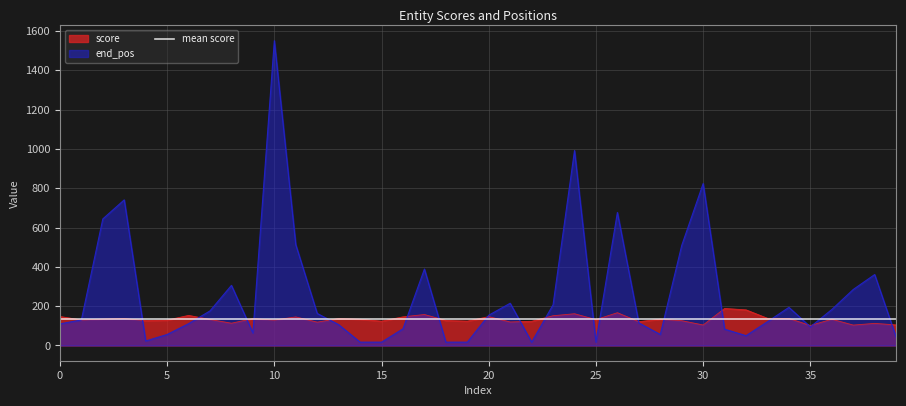

What is the approximate value of end_pos at 23?

207.0